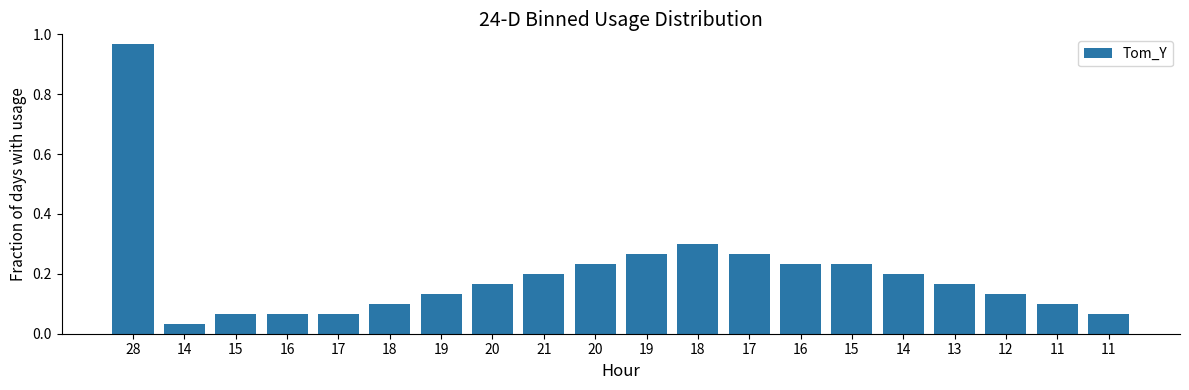

What is the change in value from 15 to 20?

+0.2